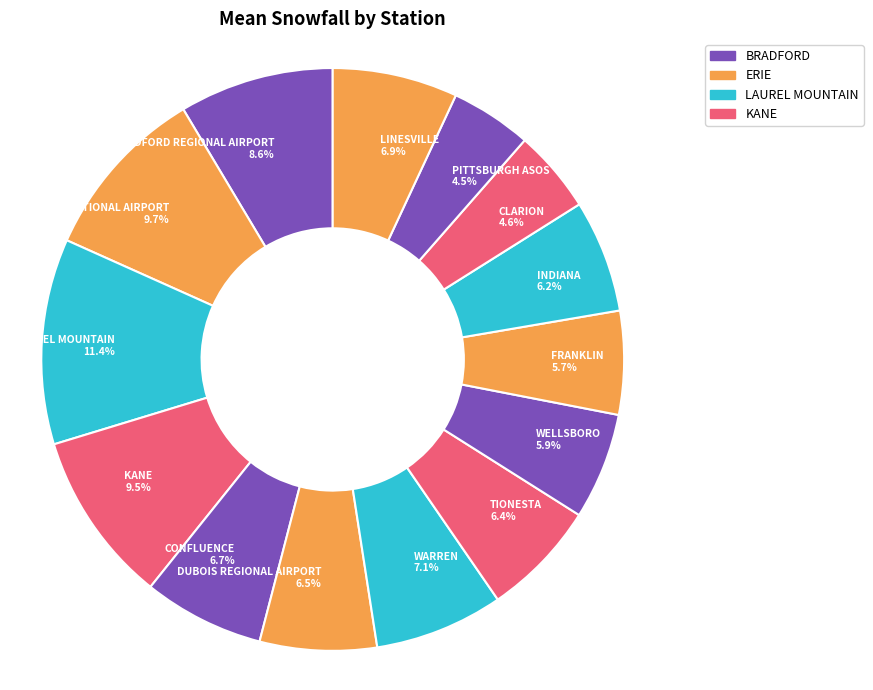

Count the number of slices in the pie.

14